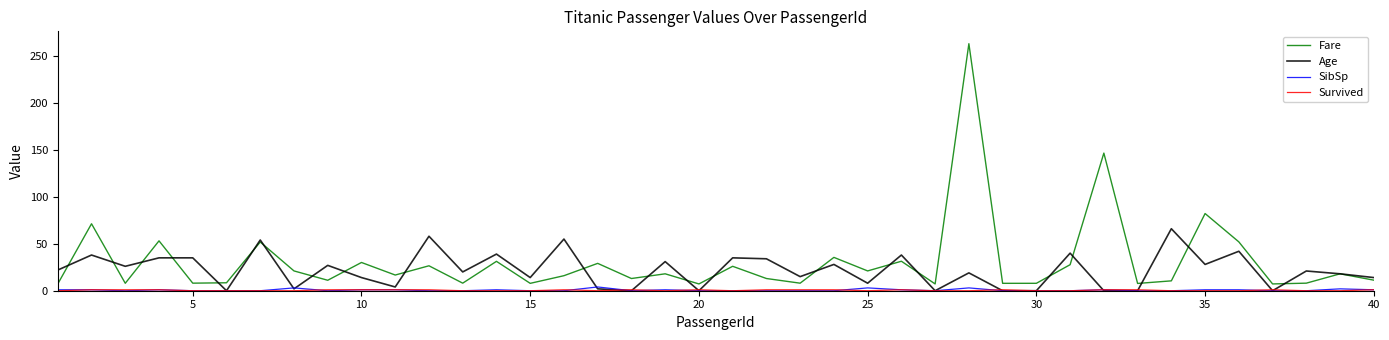

Which series has the largest range (max minus min)?

Fare